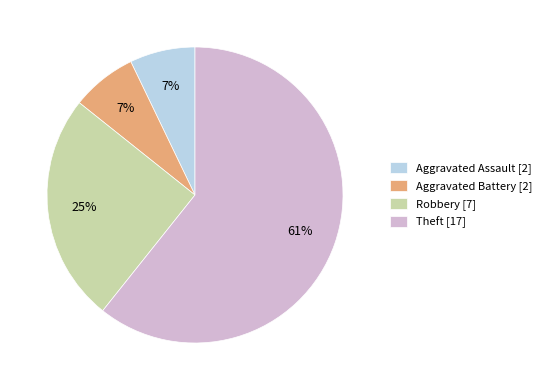

Which slice represents more than half of the pie?

Theft